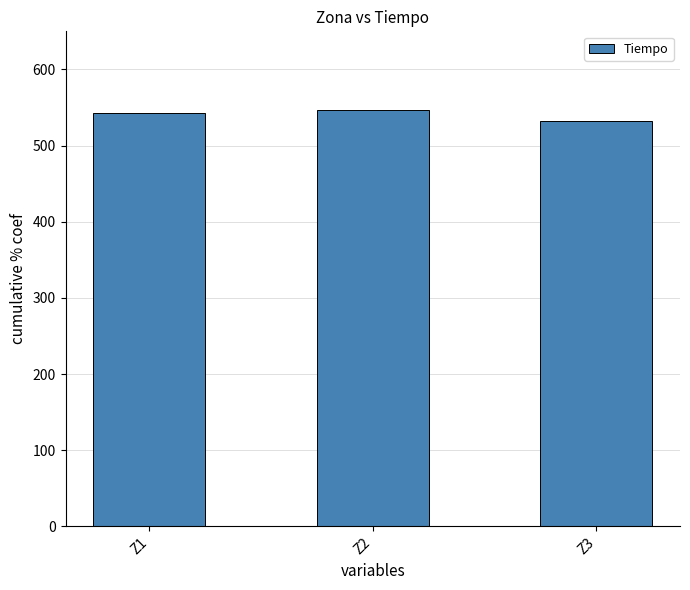

What is the difference between the maximum and minimum values?

14.3